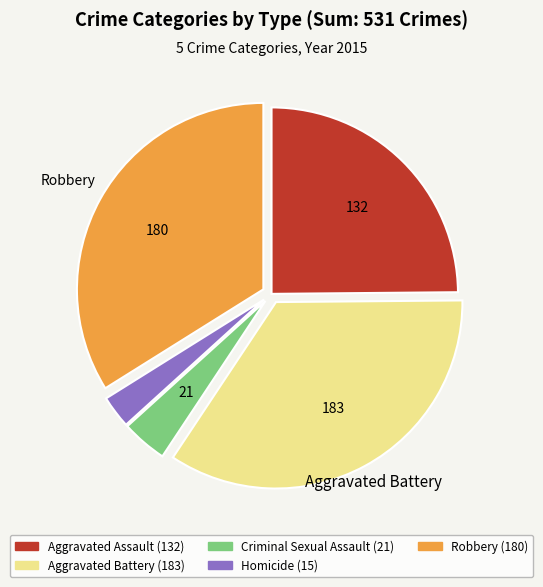

Is there any slice that represents more than half of the pie?

No